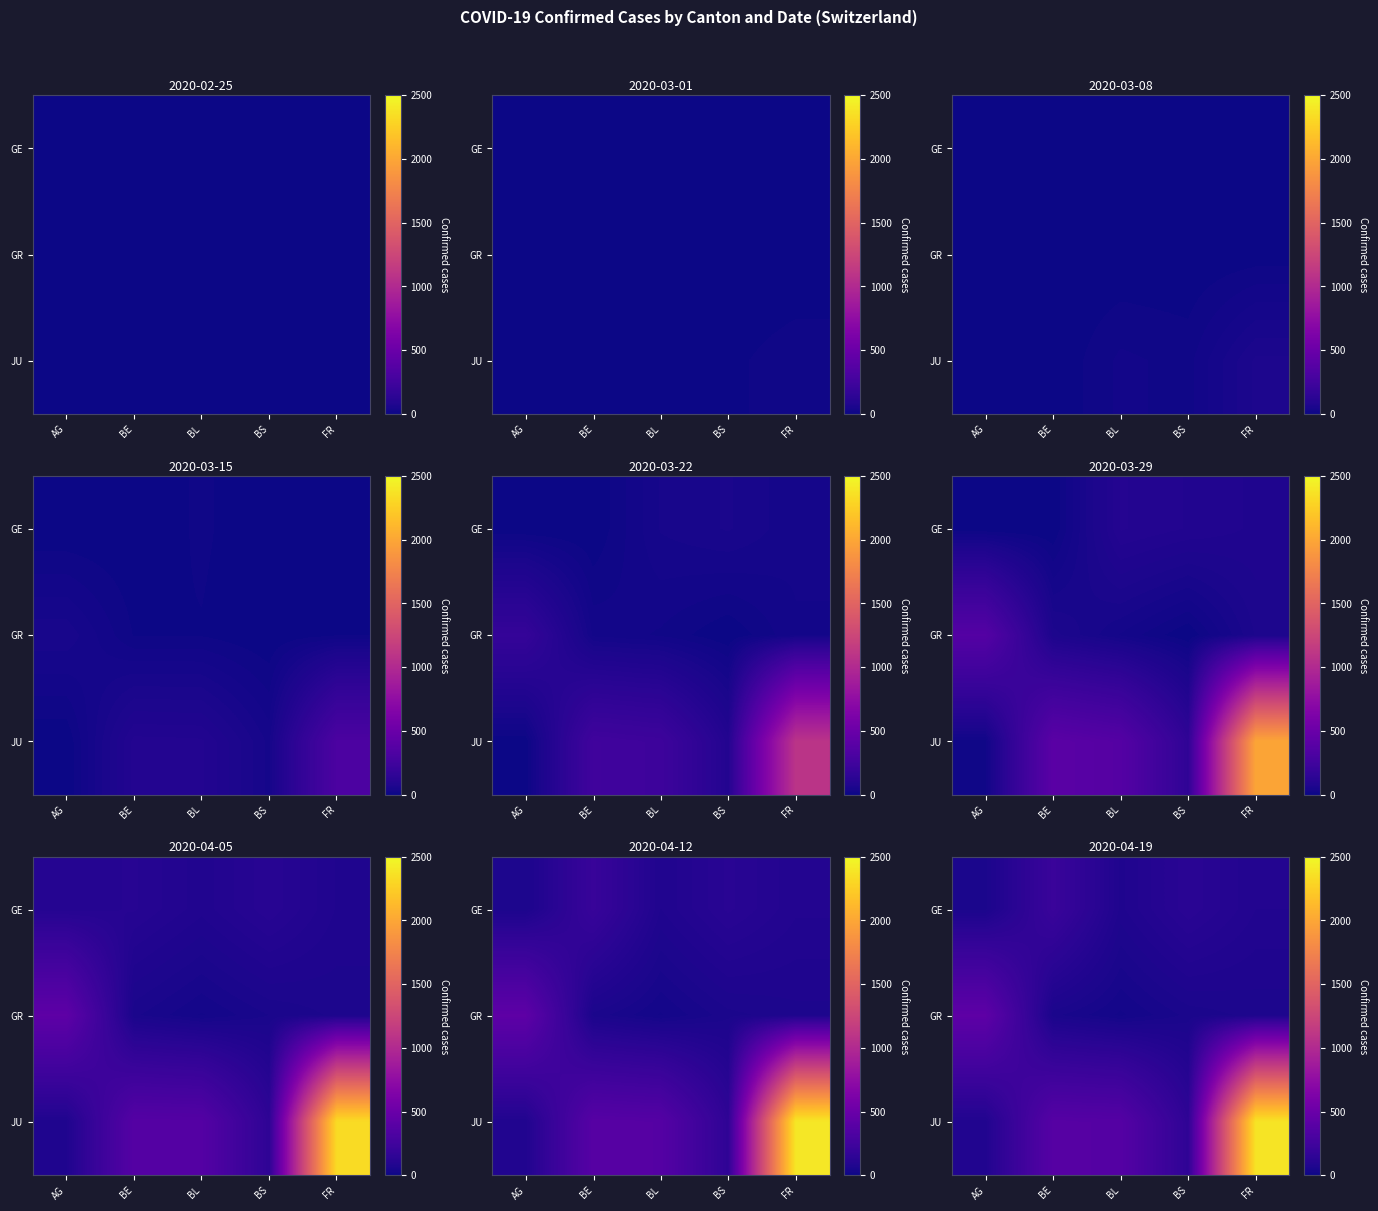

Rank the series at BE from highest to lowest value.

JU, GE, GR